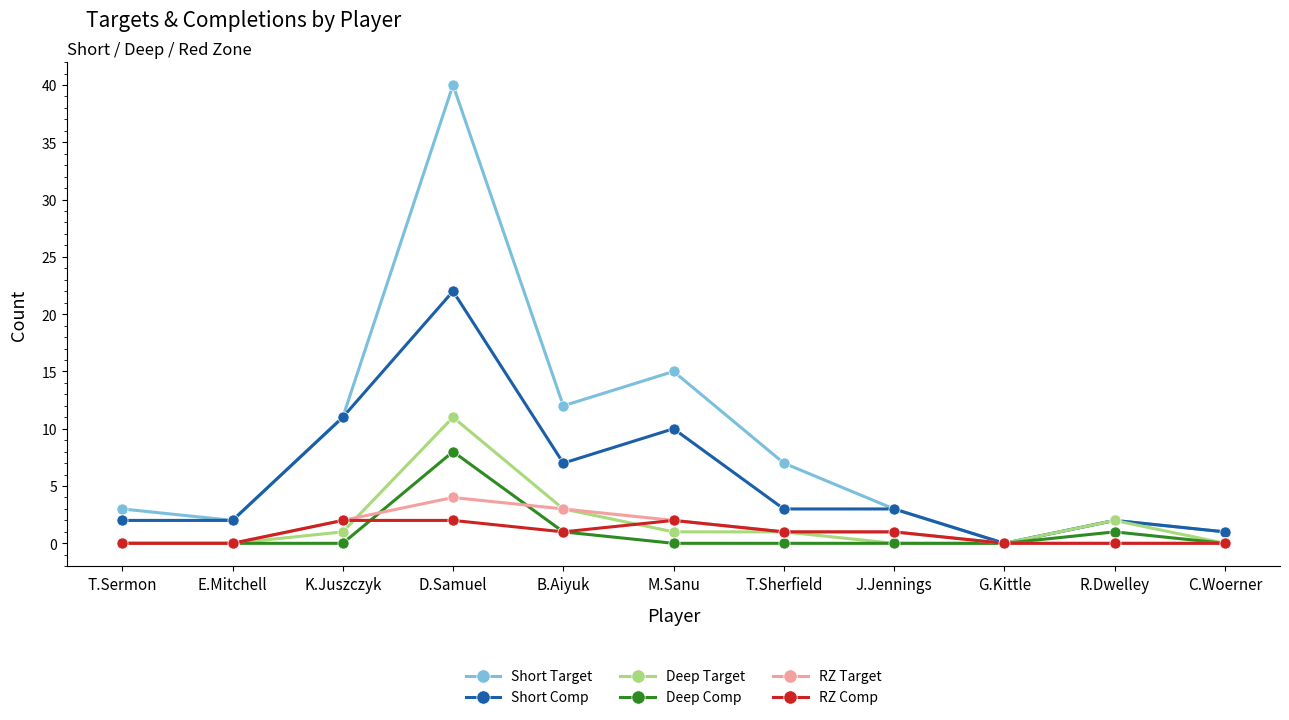

Read the RZ Comp value at M.Sanu.

2